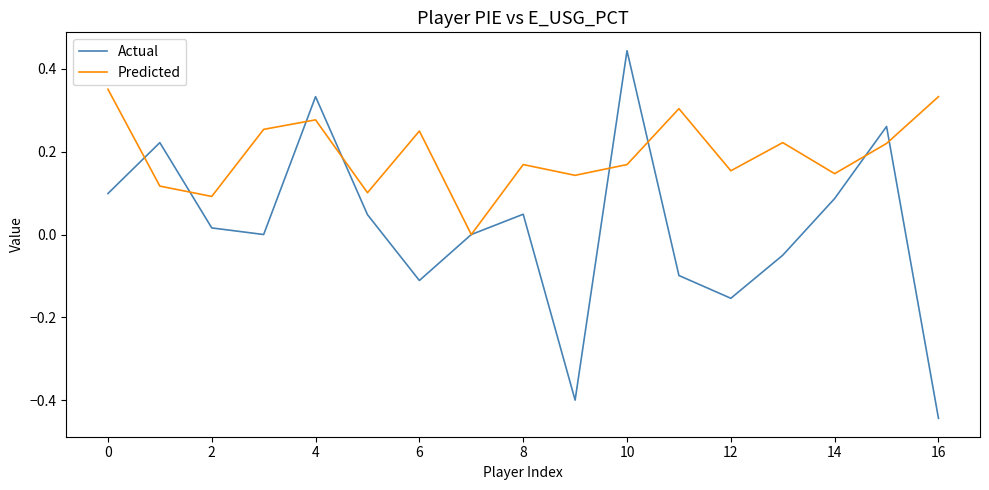

Which series has the largest range (max minus min)?

Actual